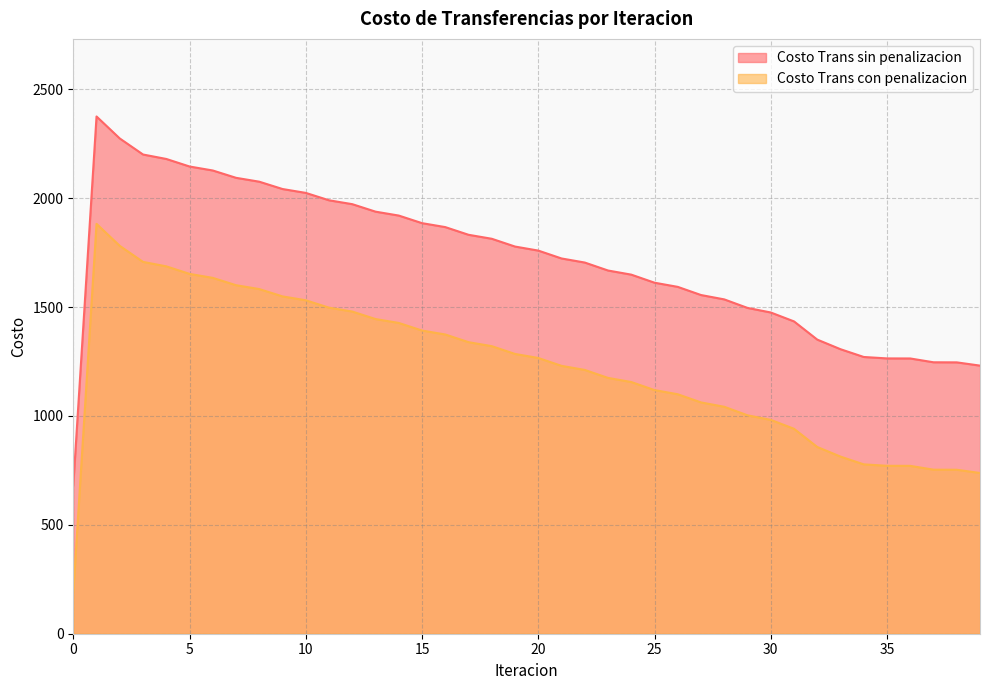

What are all the series names shown in the legend?

Costo Trans sin penalizacion, Costo Trans con penalizacion